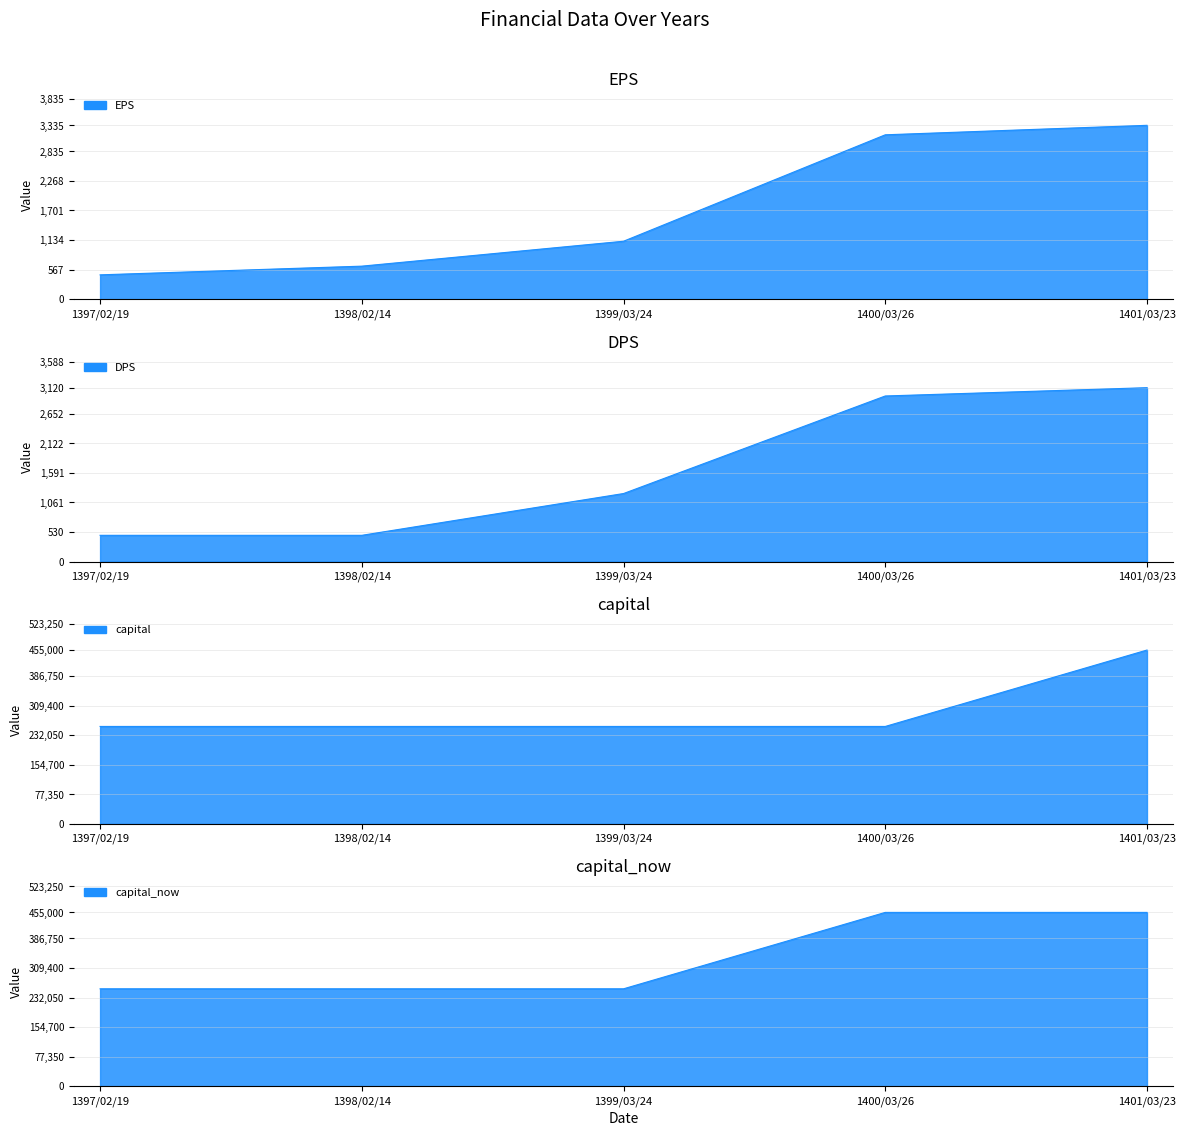

What is the value of the EPS point at the 1st from the left?

466